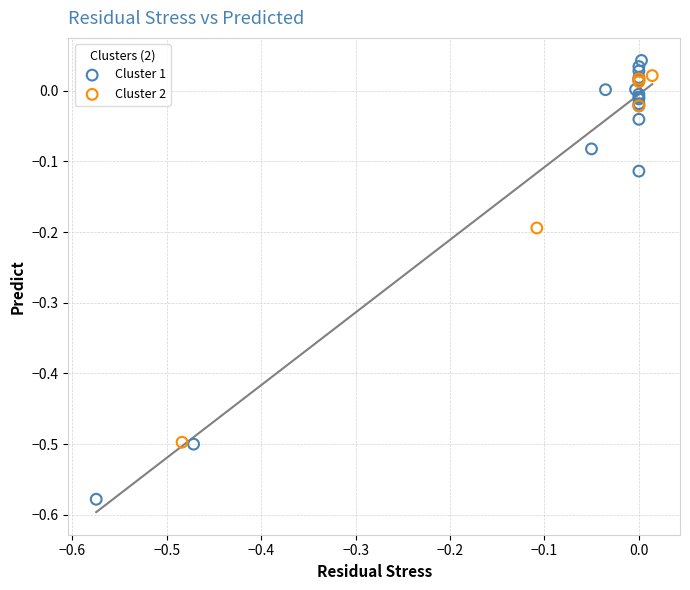

Which series has the largest Y range (max minus min)?

Cluster 1